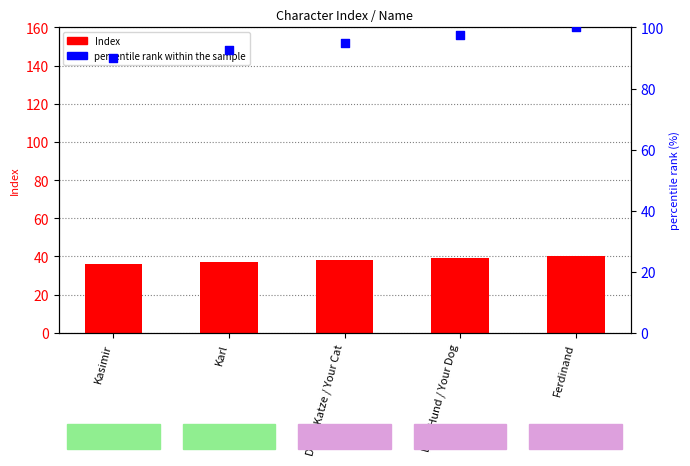

Which series reaches the maximum Y coordinate?

percentile rank within the sample